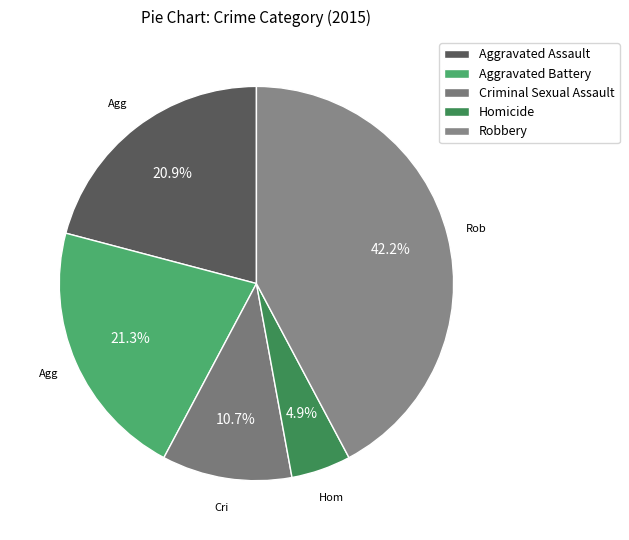

The Robbery slice represents 42% of the pie. True or false?

True